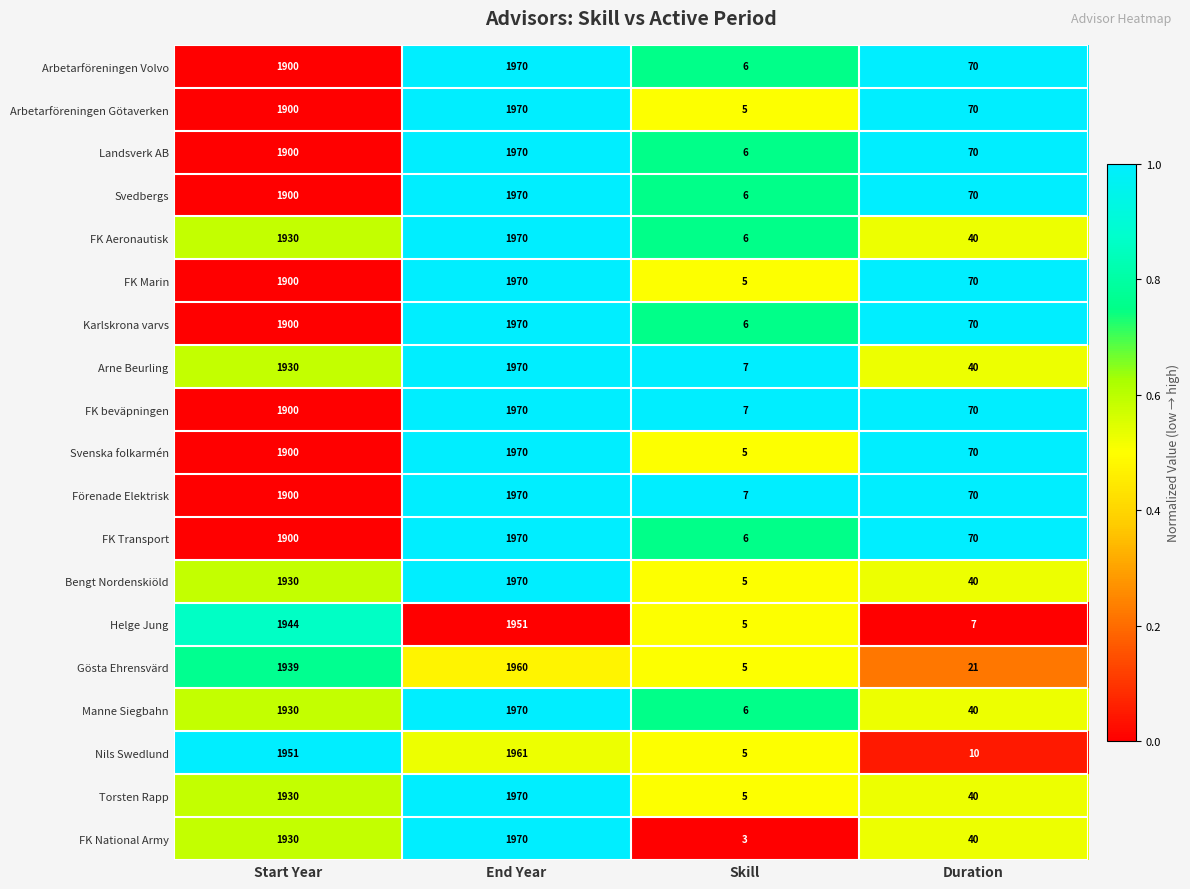

What is the difference between the highest and lowest values at Duration?

63